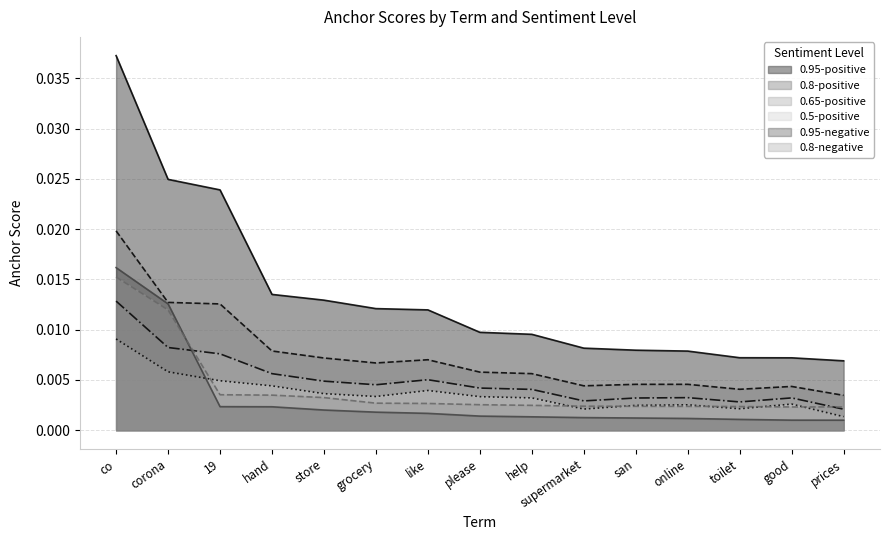

What are all the series names shown in the legend?

0.95-positive, 0.8-positive, 0.65-positive, 0.5-positive, 0.95-negative, 0.8-negative